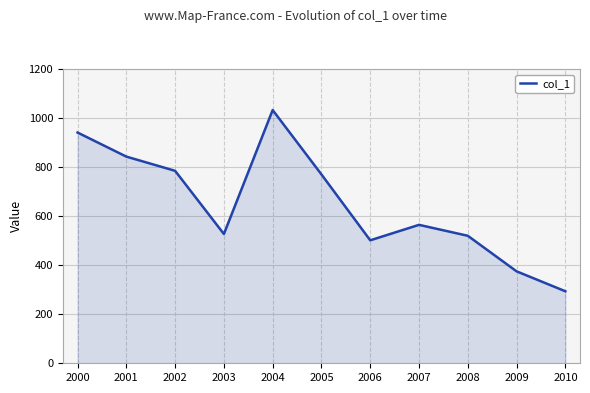

At which category does the chart reach its peak across all series?

2004